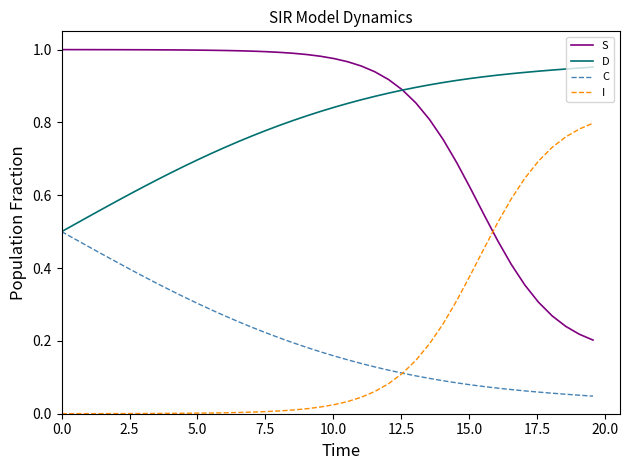

Which series ends up on top after the final intersection of I and S?

I